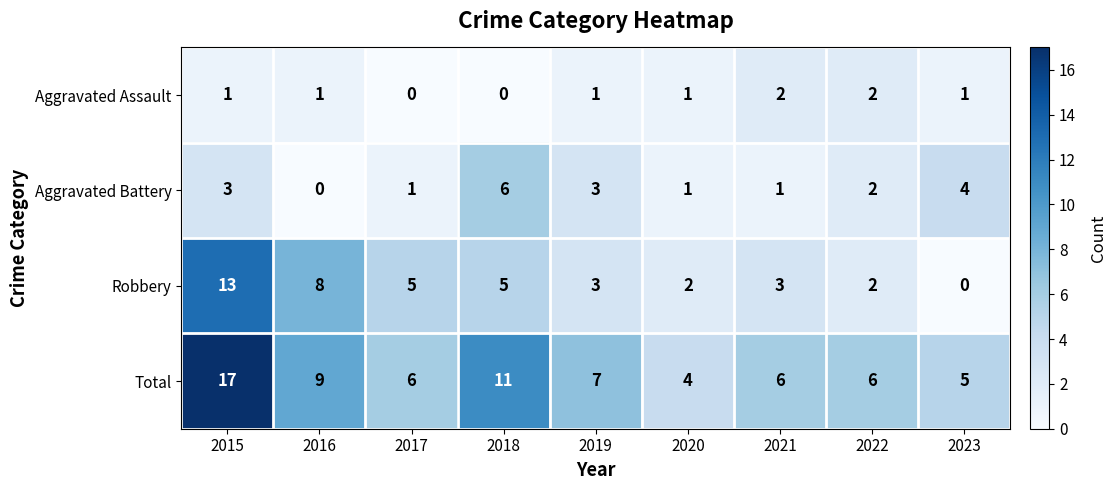

Between 2015 and 2018, which series saw the biggest shift?

Robbery